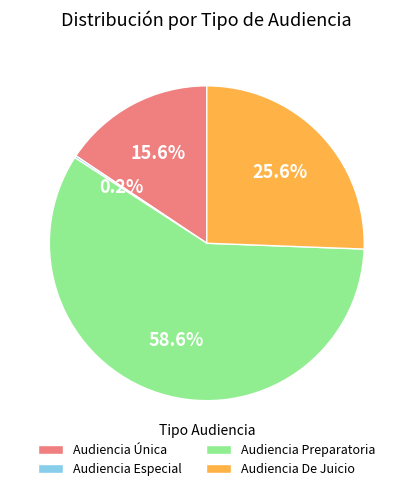

Between Audiencia Preparatoria and Audiencia Única, which is larger?

Audiencia Preparatoria